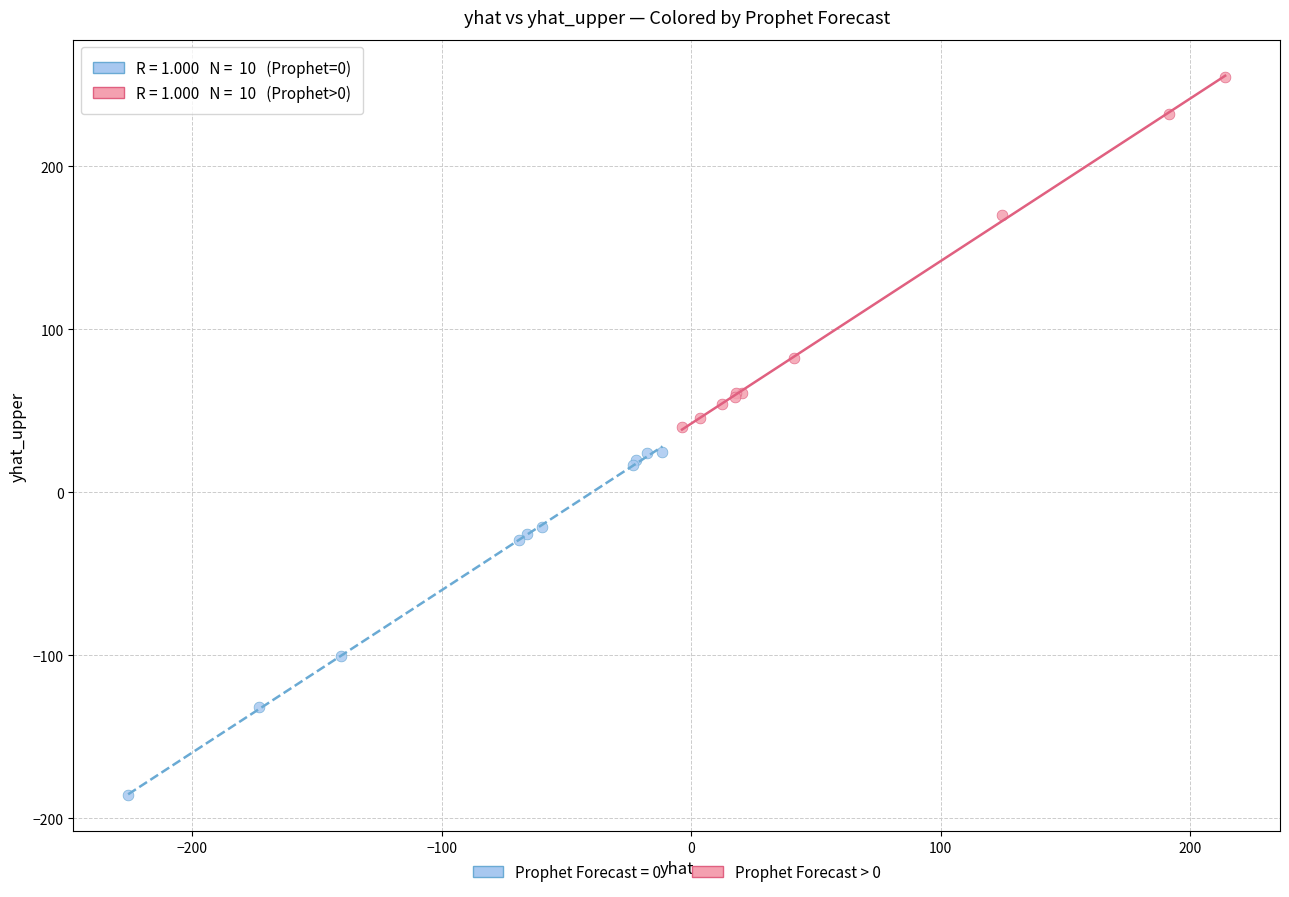

Which series reaches the minimum Y coordinate?

Prophet Forecast = 0